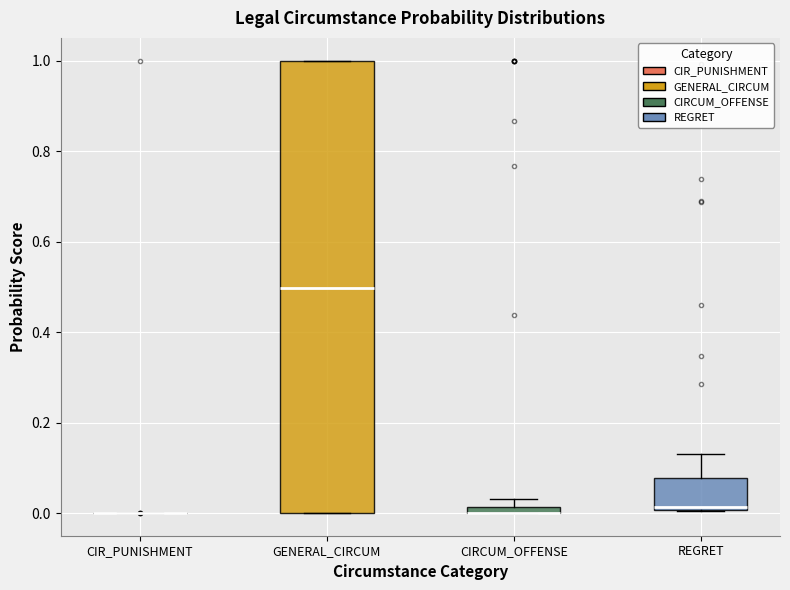

Which box is the tallest, from its lower edge to its upper edge?

GENERAL_CIRCUM